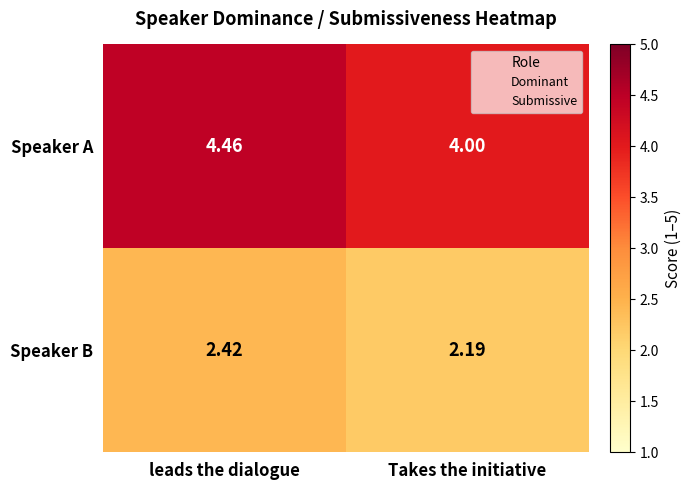

List the series in order of their overall mean, lowest first.

Speaker B, Speaker A